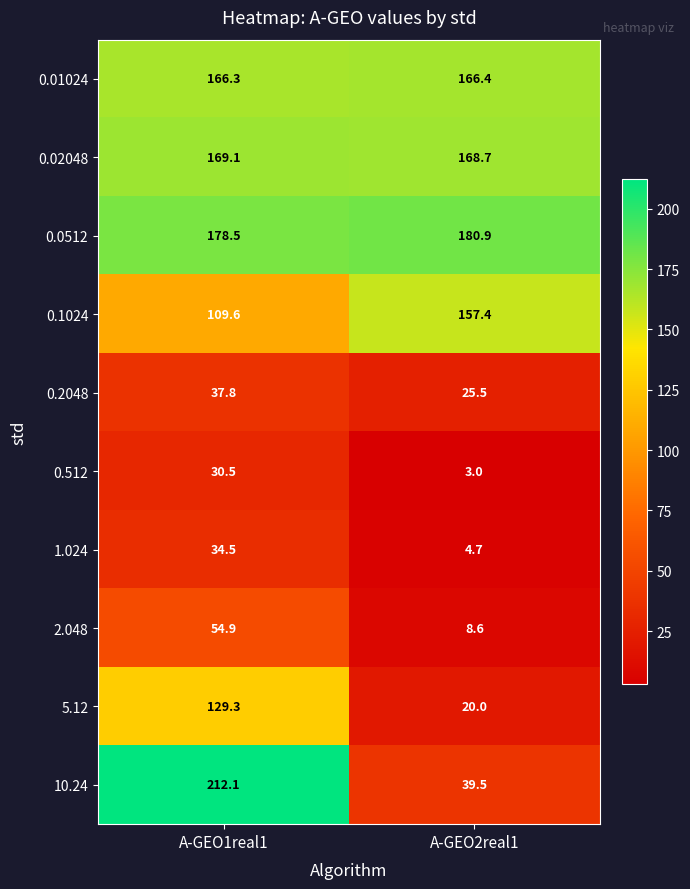

True or false: 0.01024 has a value of 166.3 at A-GEO1real1.

True